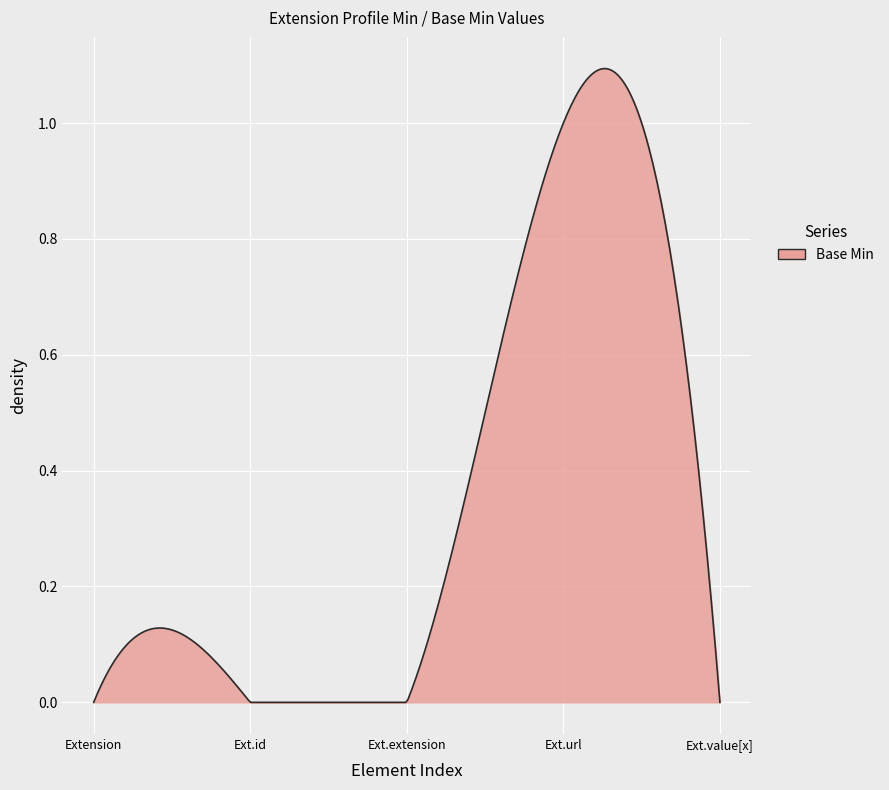

Is this an area chart (filled region under the line)?

Yes